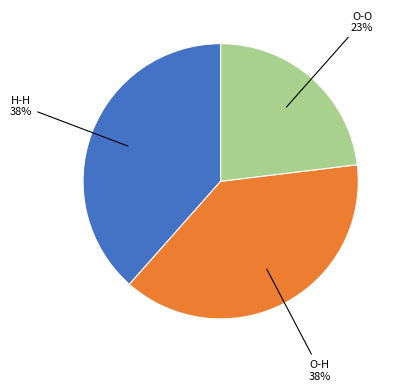

Which has a higher value, H-H or O-O?

H-H